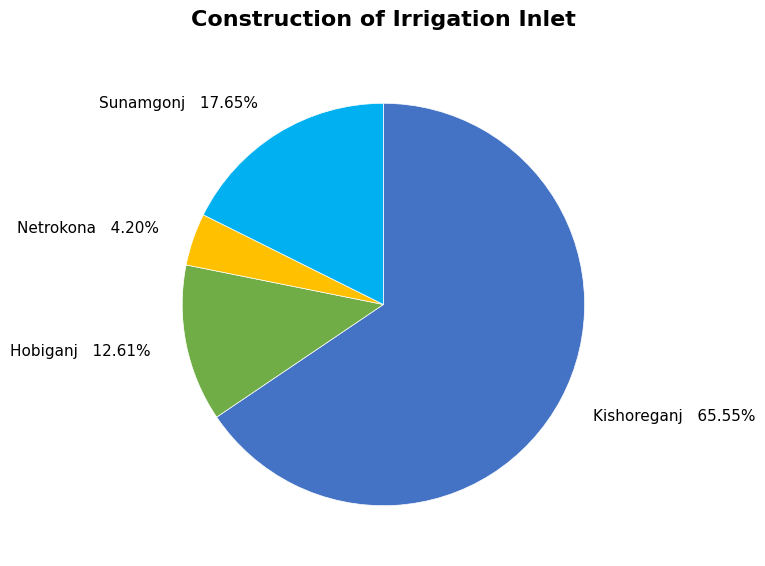

What is the total percentage of Hobiganj and Netrokona?

16.8%